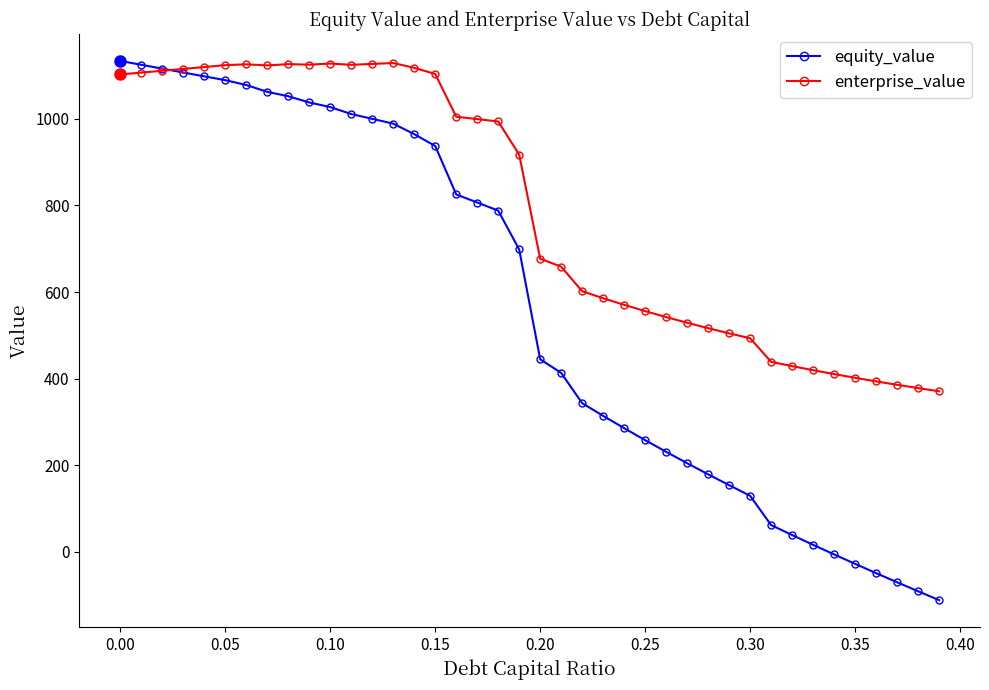

What is the average value of the enterprise_value series?

792.3